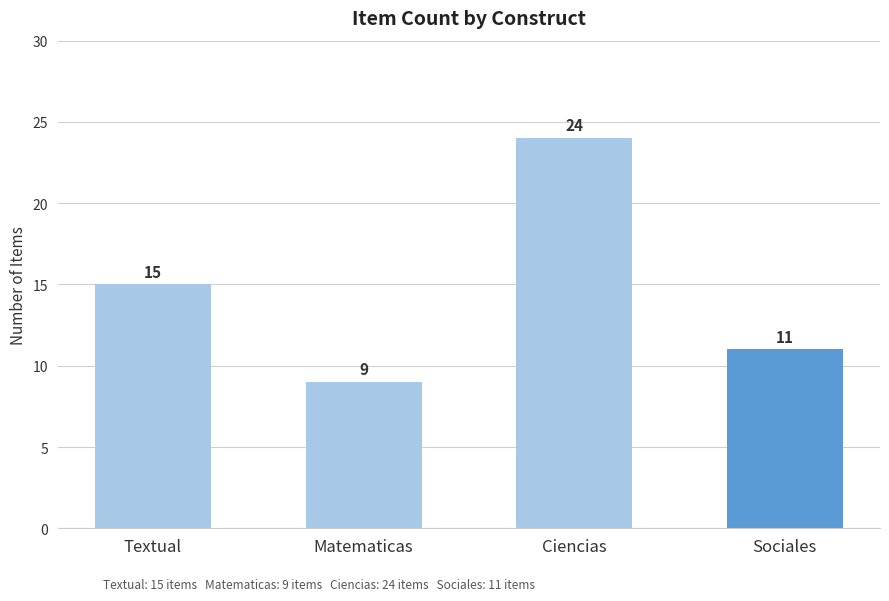

What value does the data have at Textual?

15